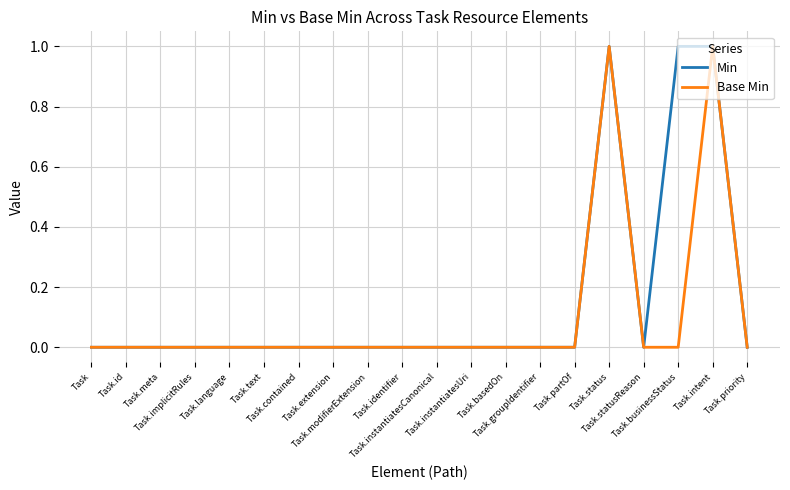

At which label is Base Min closest to 0?

Task